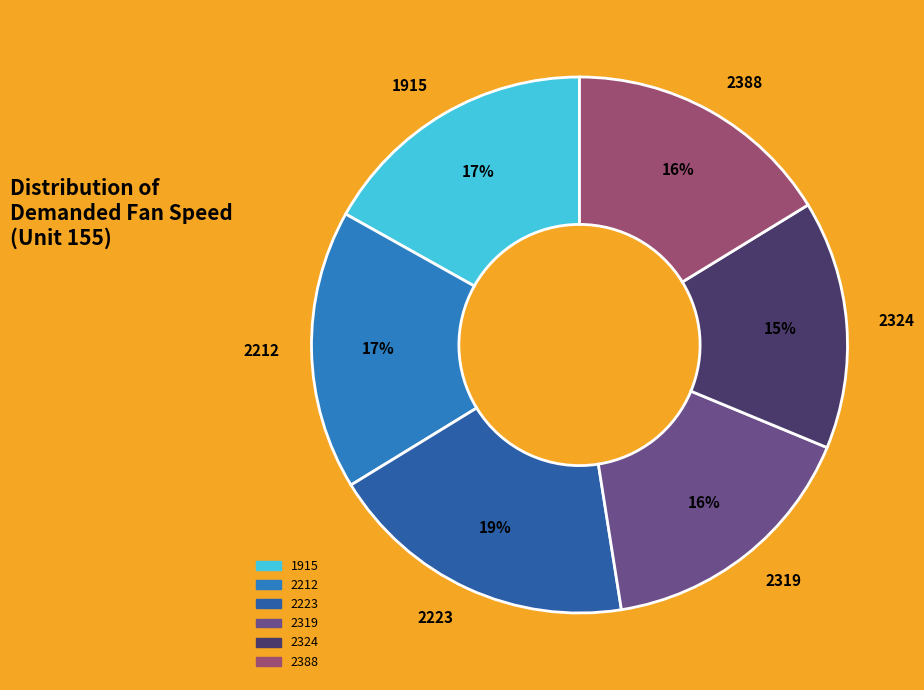

Do 1915 and 2223 together represent more than half of the pie?

No